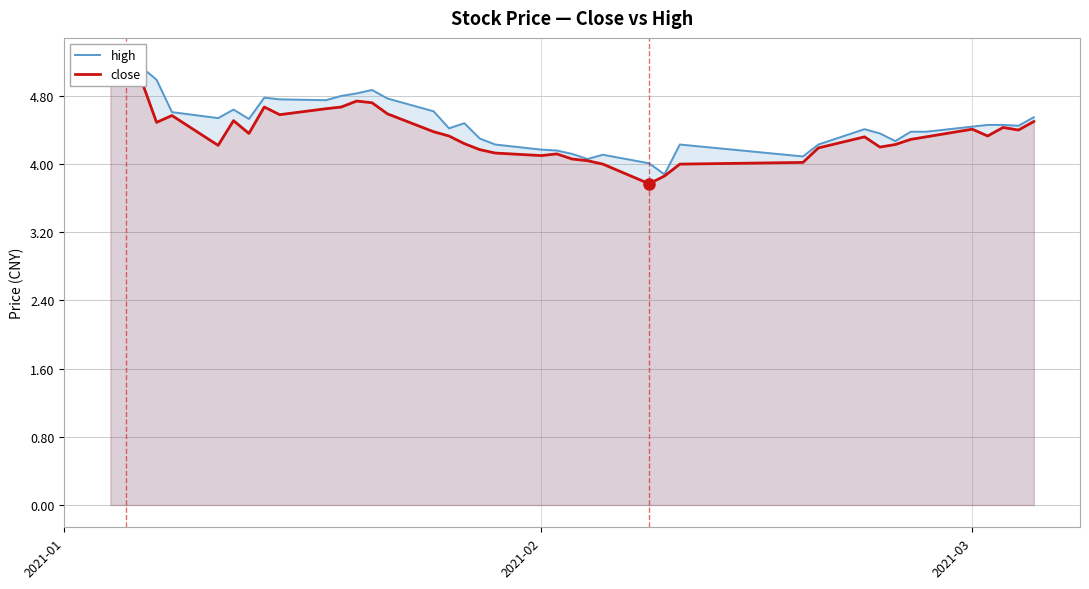

True or false: close and high intersect in this chart.

False